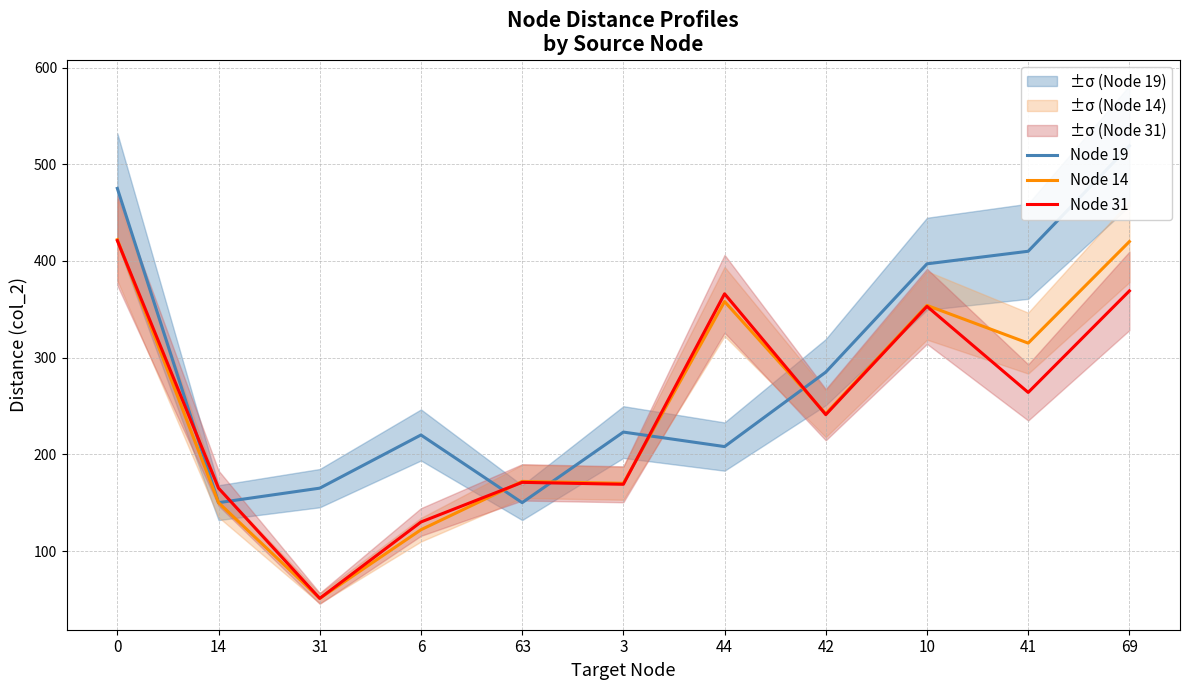

What are all the series names shown in the legend?

Node 19, Node 14, Node 31